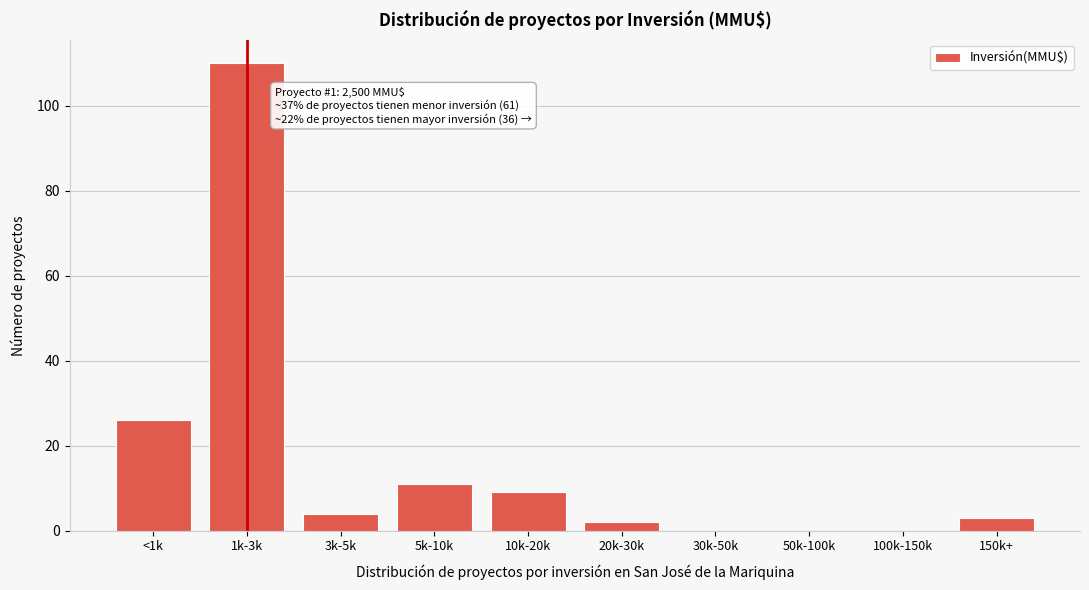

Reading left to right, what are all the values shown in this chart?

<1k=26	1k-3k=110	3k-5k=4	5k-10k=11	10k-20k=9	20k-30k=2	30k-50k=0	50k-100k=0	100k-150k=0	150k+=3